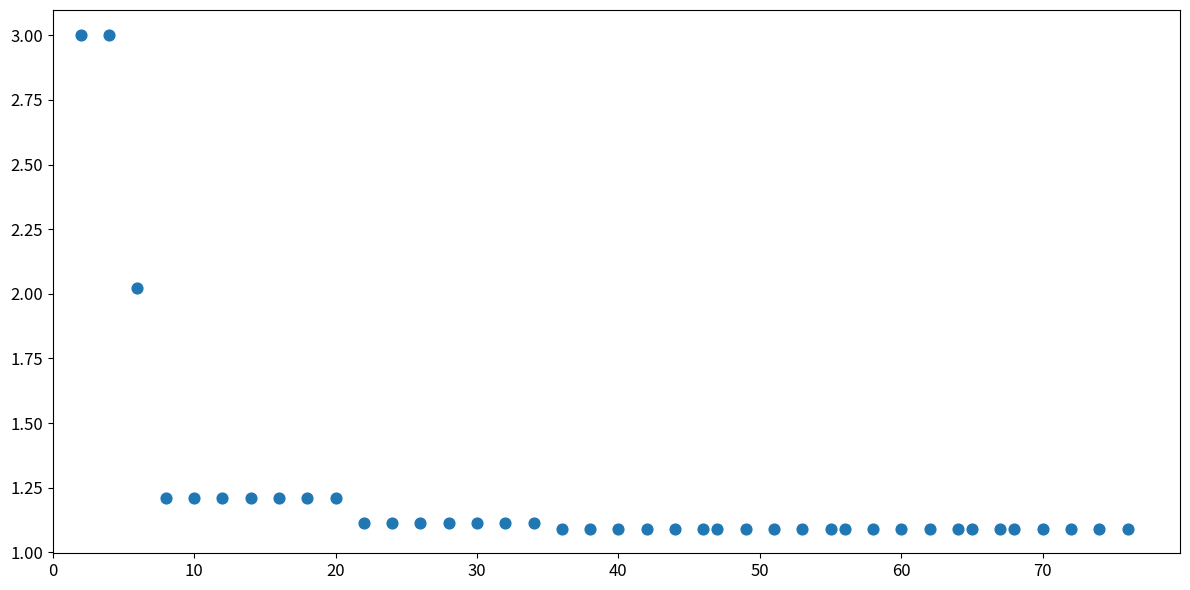

What is the range of X values (max minus min)?

74.0